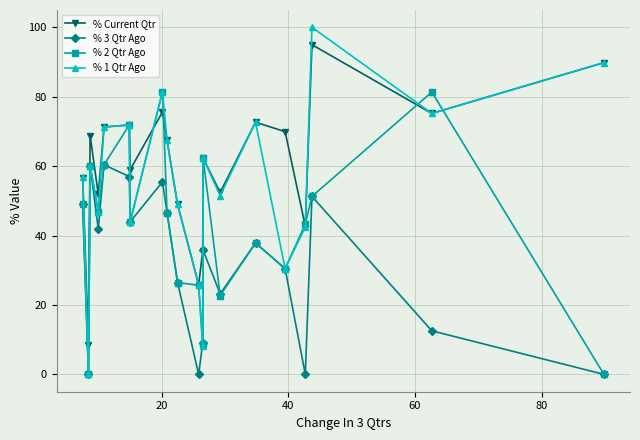

True or false: % 1 Qtr Ago has more than 1 interior local peaks.

True